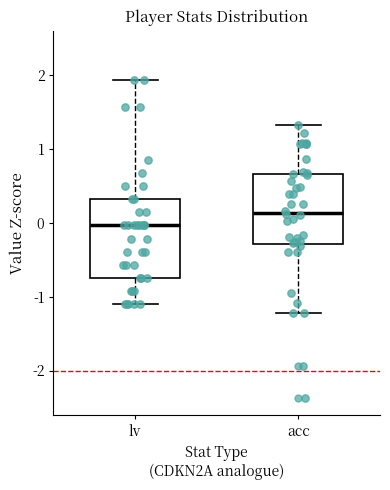

Which box's median line is the highest?

acc